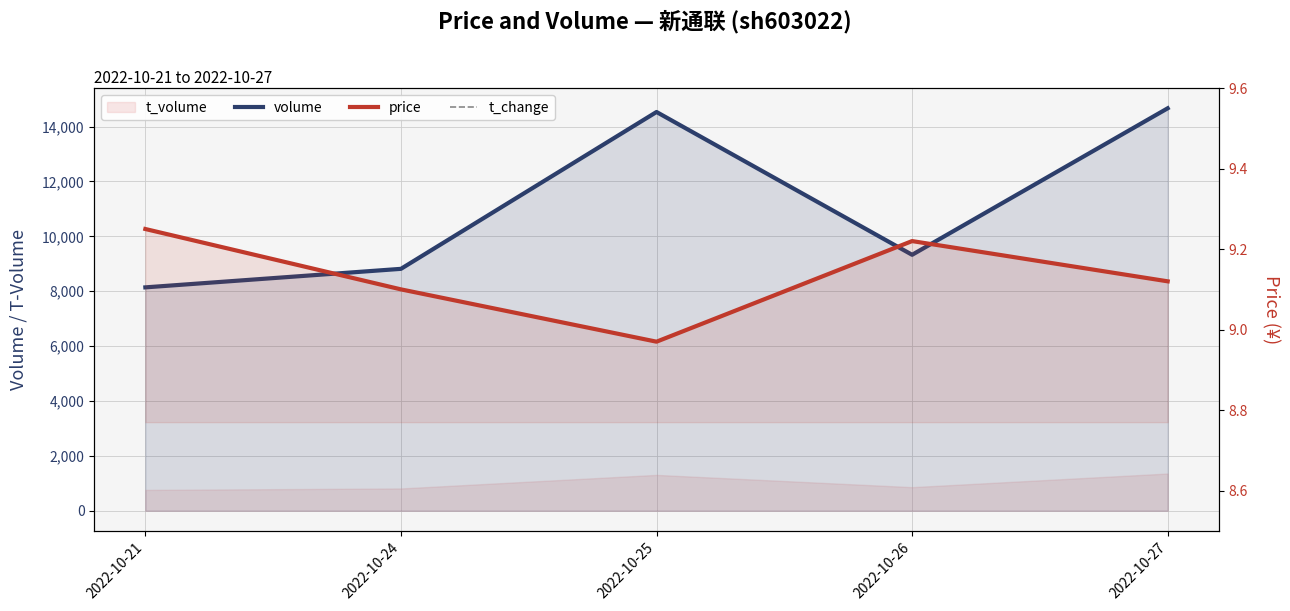

True or false: price and t_change cross at least once.

False